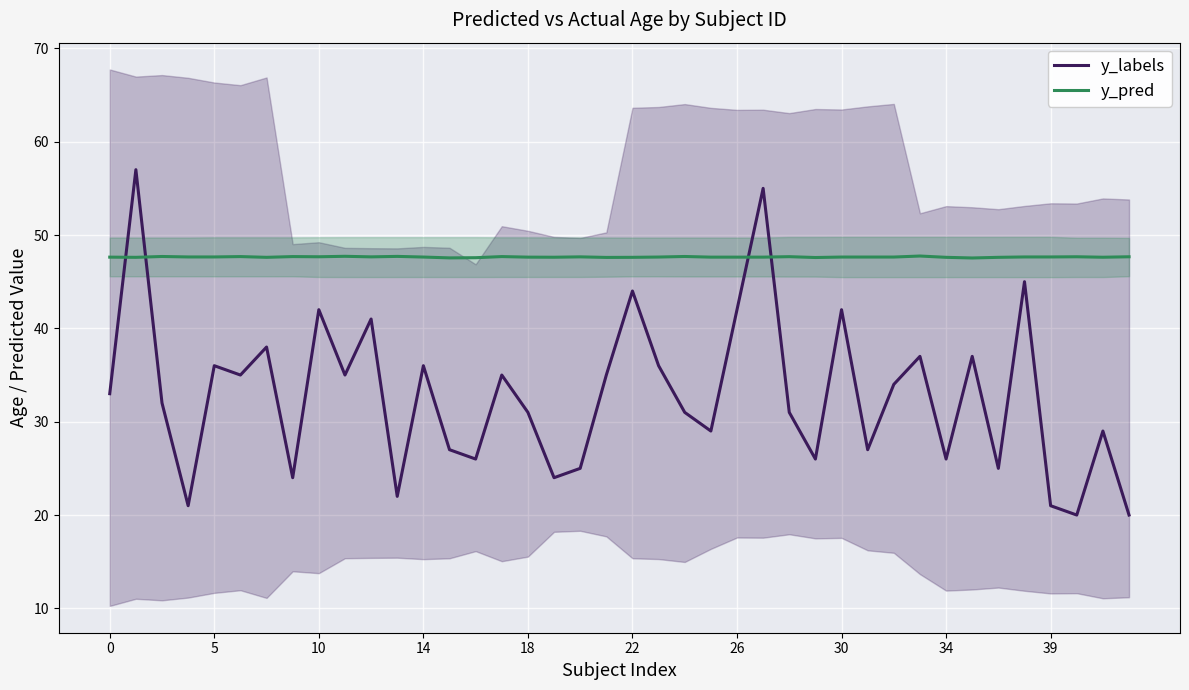

At which label does y_labels reach its minimum?

37